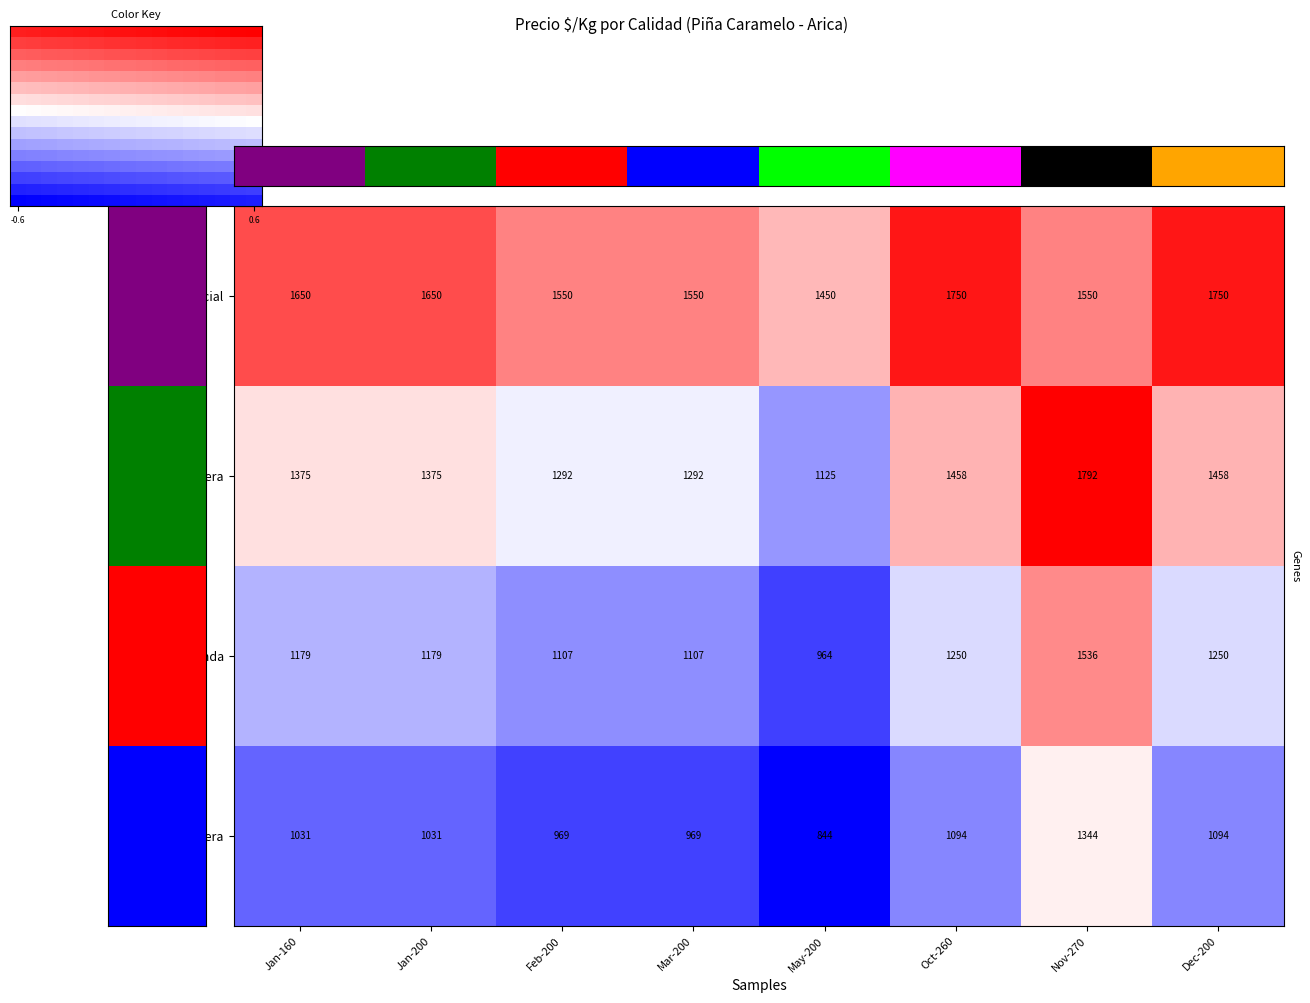

Which category has the lowest value in the Especial series?

May-200